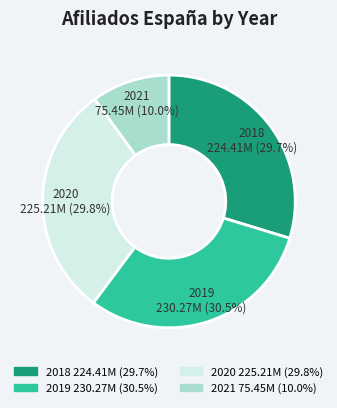

What portion of the pie excludes 2020?

70.2%